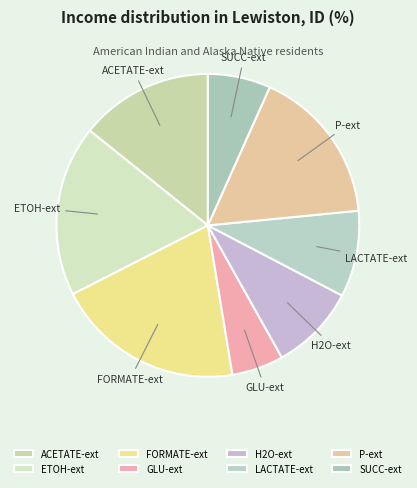

Is the sum of GLU-ext and ACETATE-ext greater than half?

No